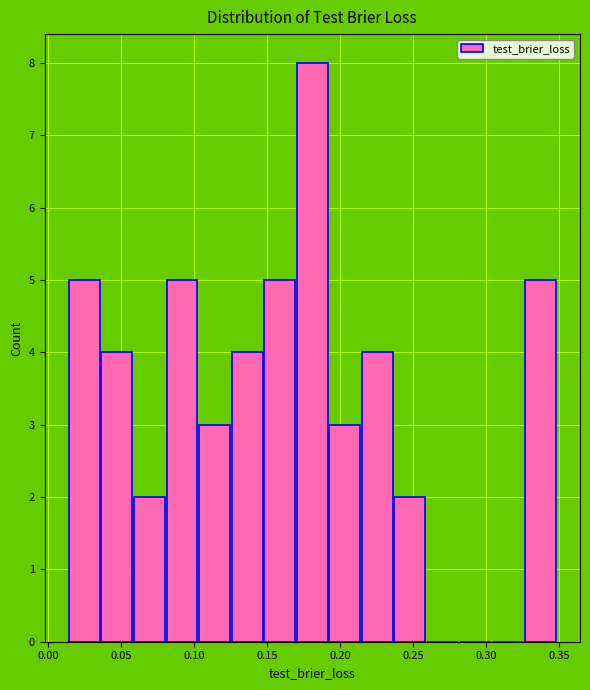

What is the height of the bar covering 0.060 to 0.080 on the x-axis? Neither the bar edges nor the heights are printed on the chart, so give them approximately, as read against the axes.

2